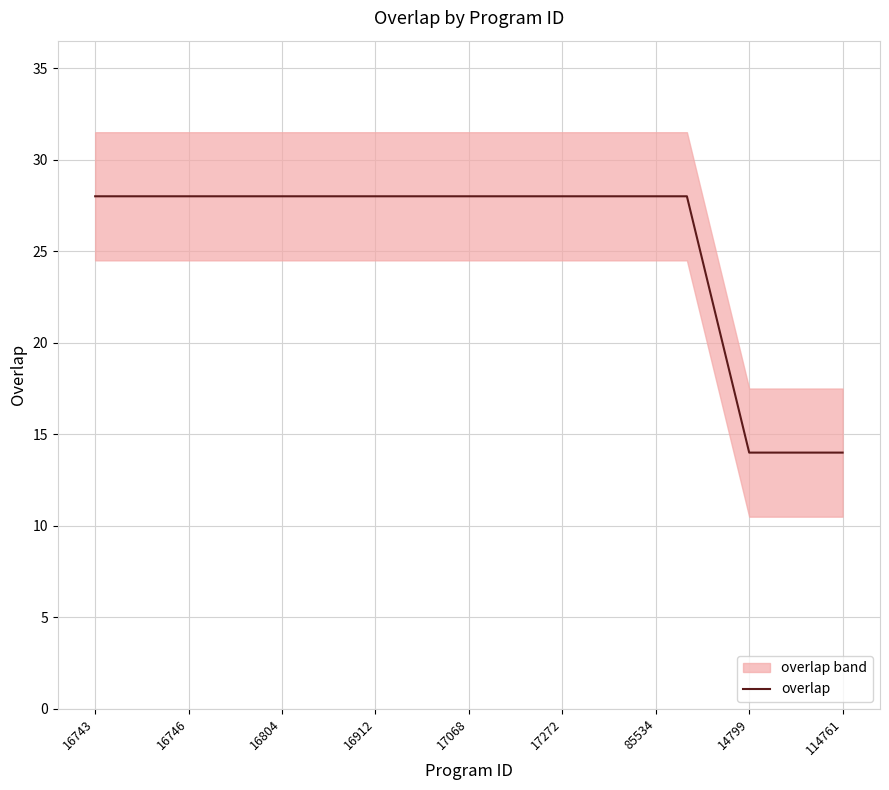

What is the lowest value of the overlap series?

14